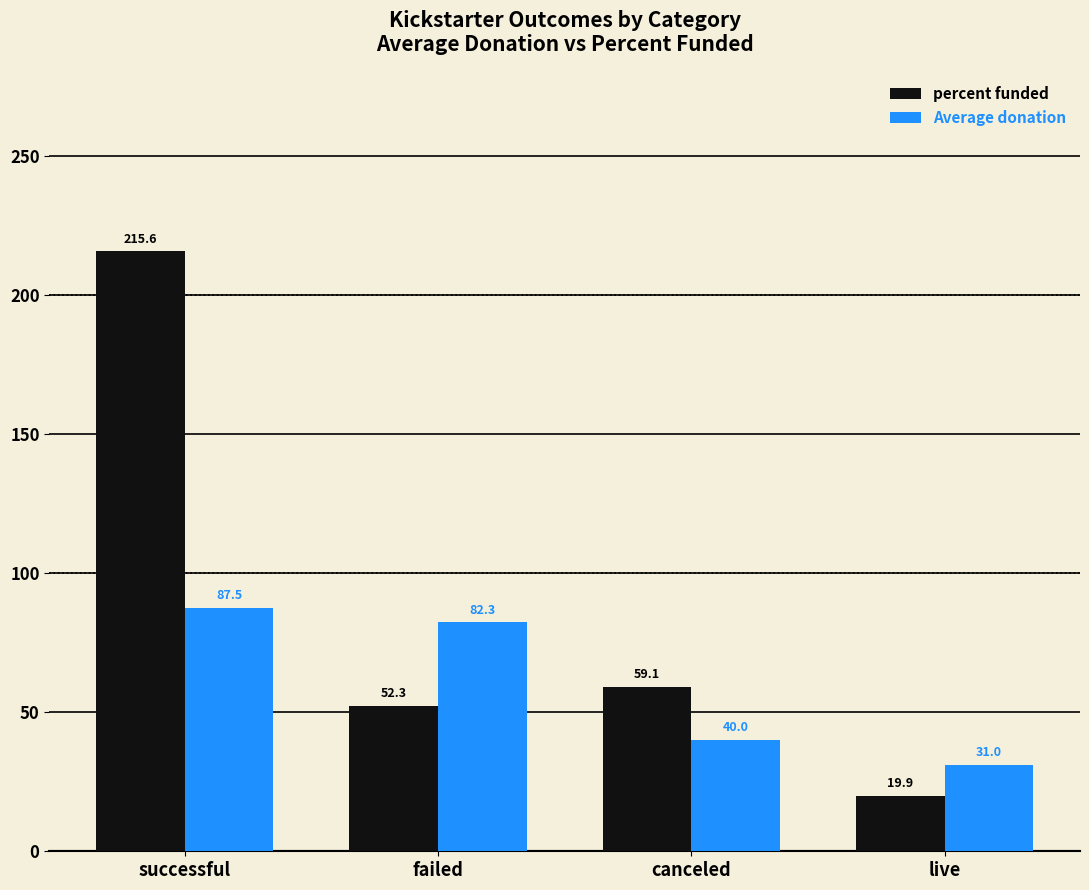

Where does the percent funded series first go above 59?

successful